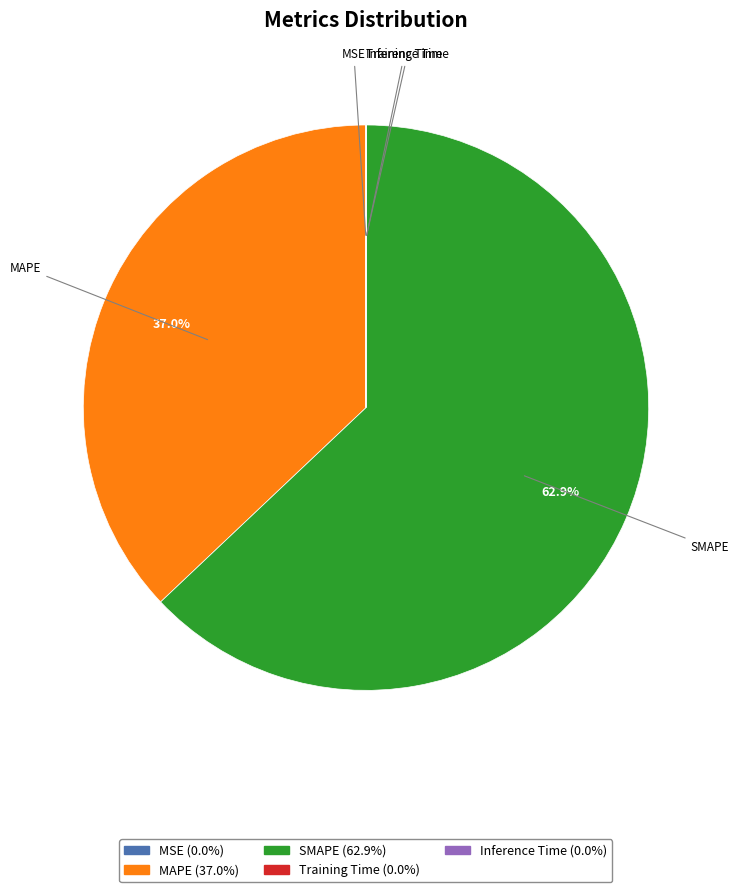

To the nearest percent, what is the average slice percentage?

20%